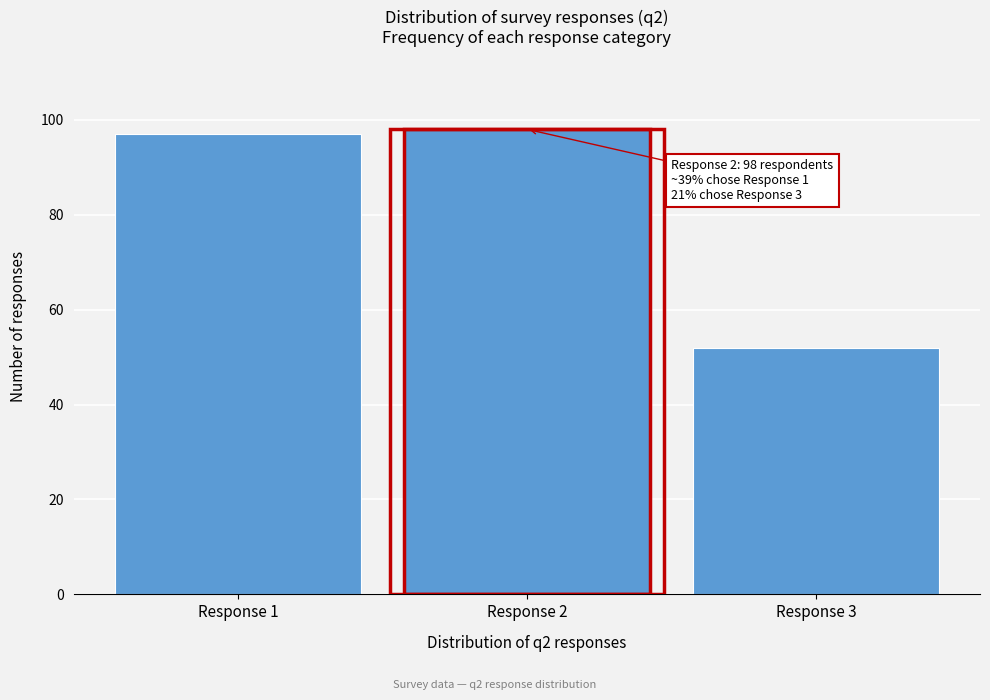

Reading right to left, transcribe all the data shown in this chart.

Response 3=52	Response 2=98	Response 1=97